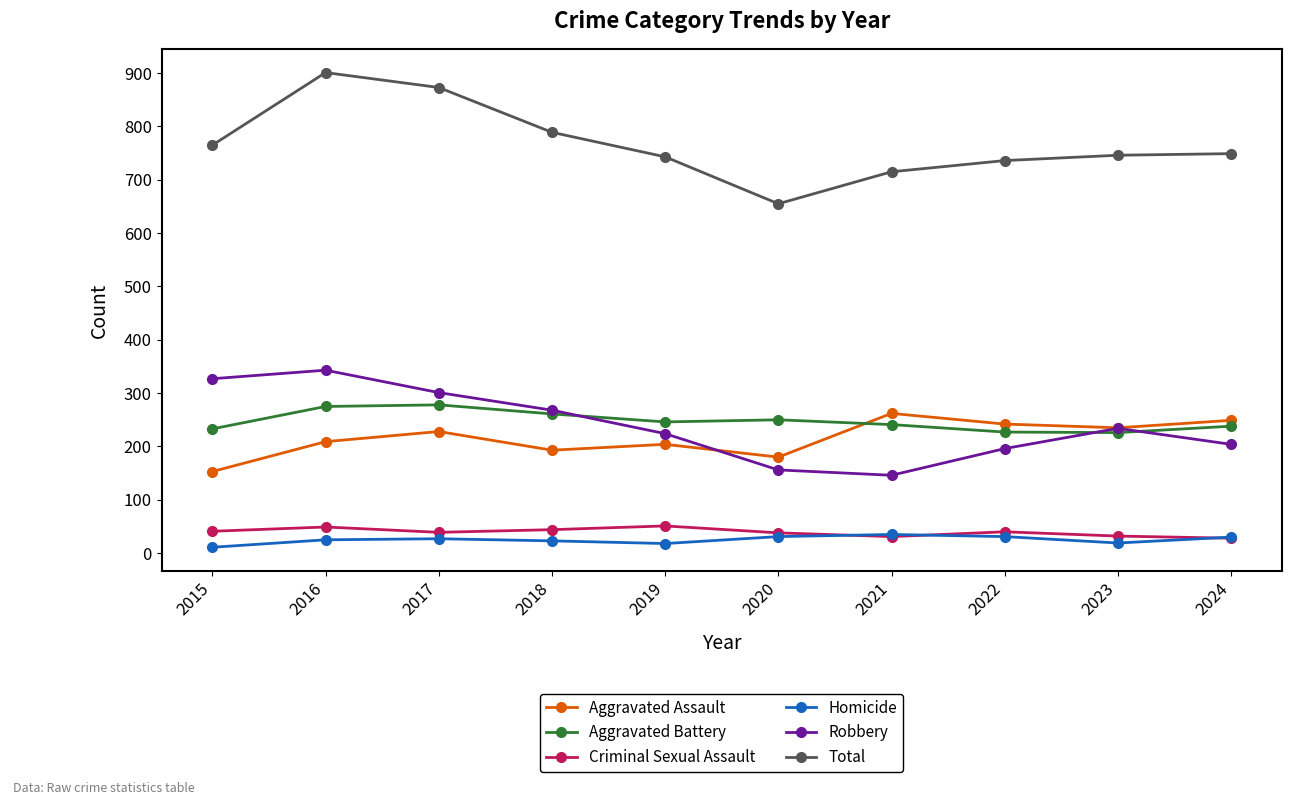

How many series are shown in this chart?

6